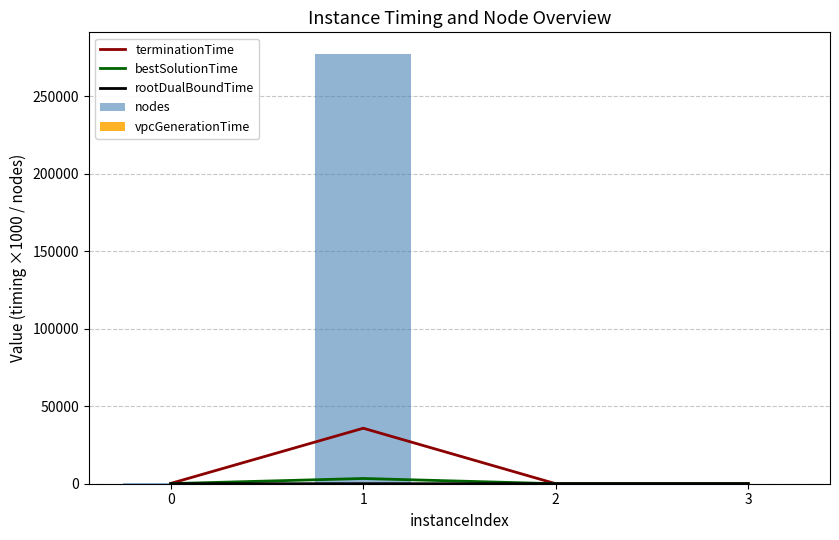

How many groups of bars are there?

4